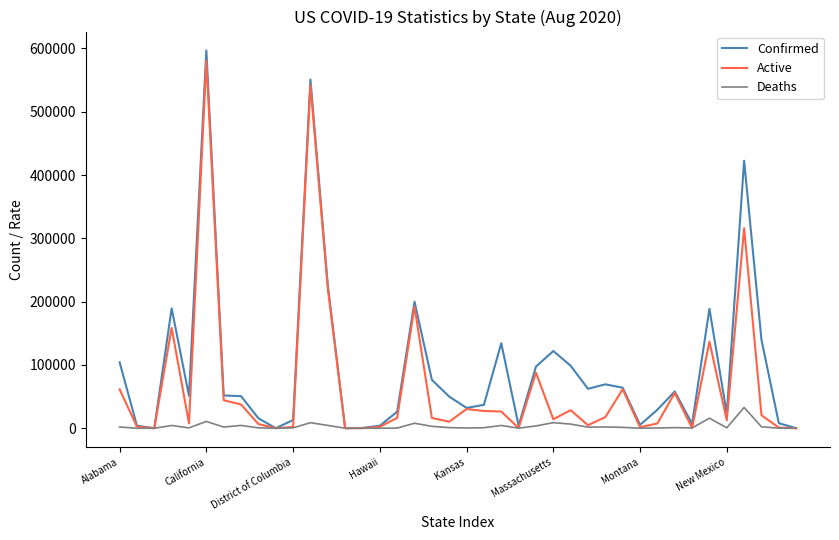

Which series has the largest range (max minus min)?

Confirmed